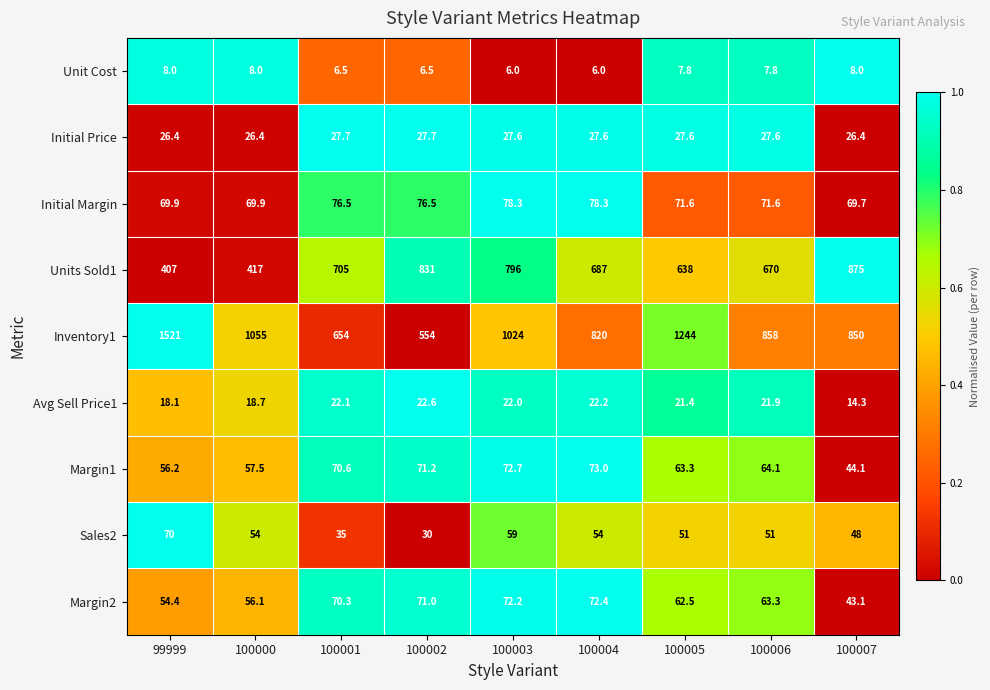

True or false: Inventory1 has a value of 1055.0 at 100000.

True